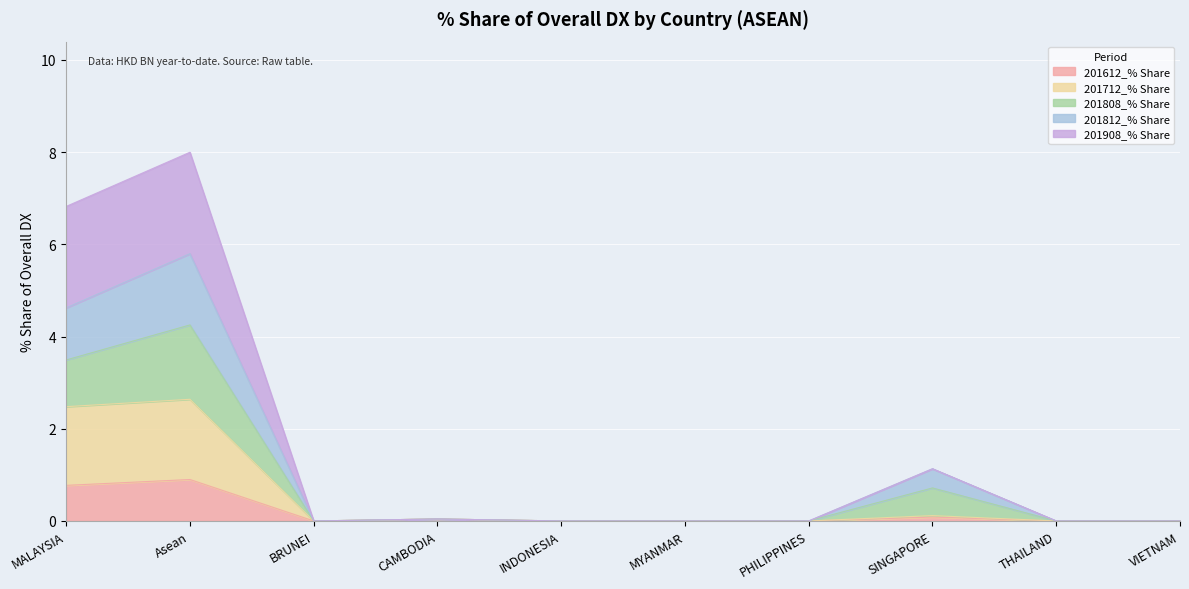

At which category is the sum across all series the highest?

Asean